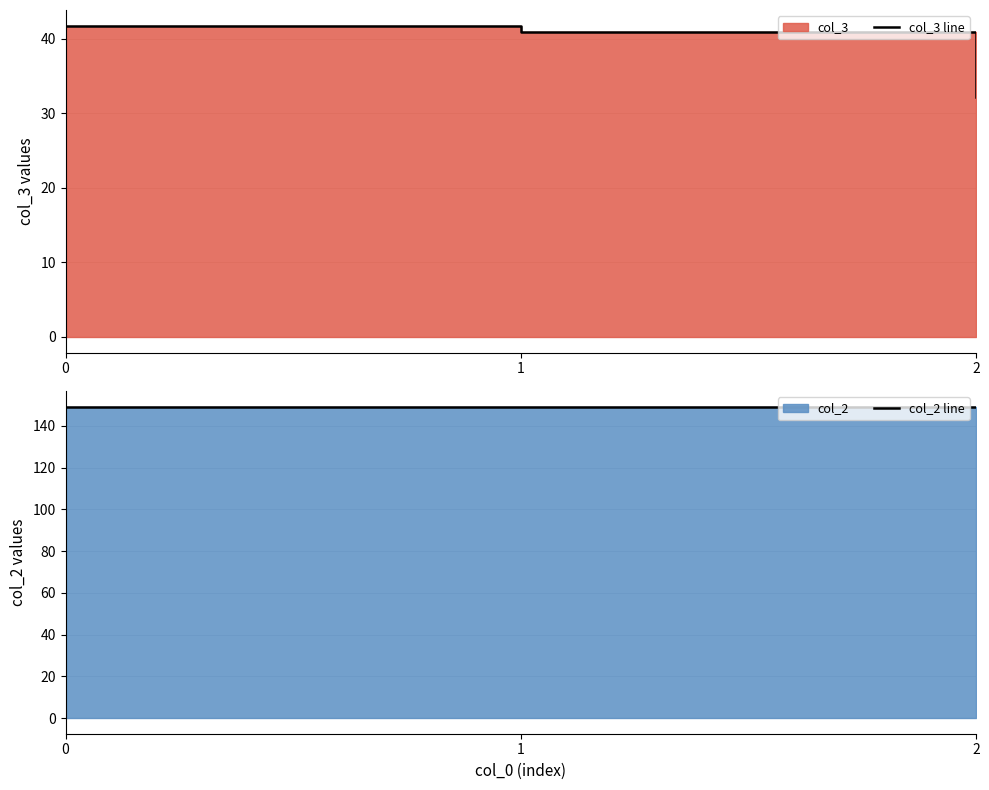

Which series has the widest spread of values?

col_3 line